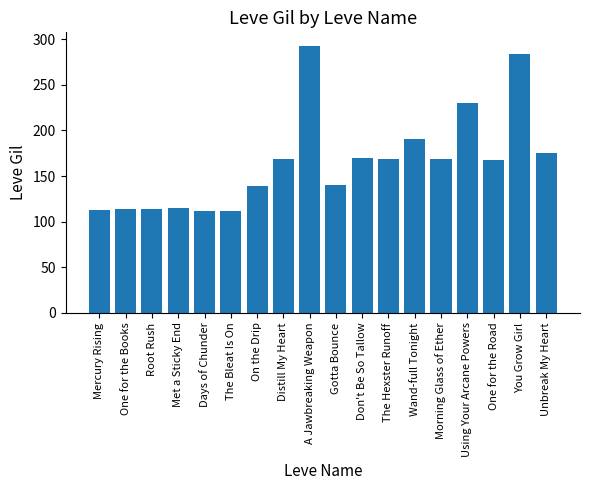

Are the bars horizontal?

No